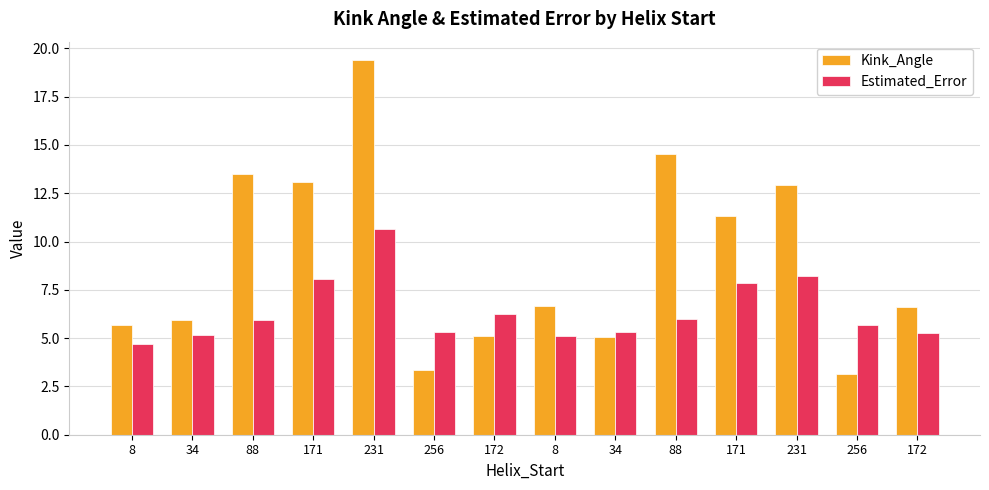

How many data points in Estimated_Error are less than 5?

1